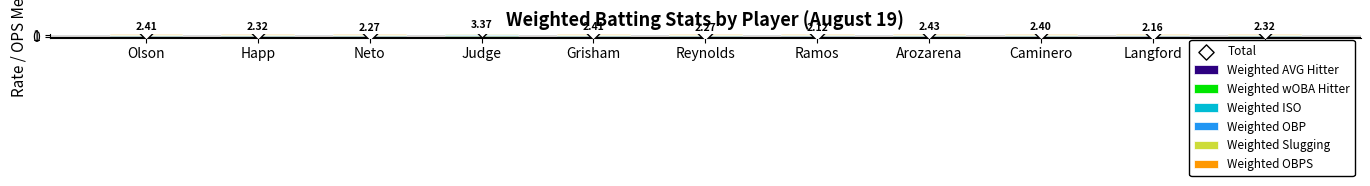

Which series has the largest total across all categories?

Weighted OBPS